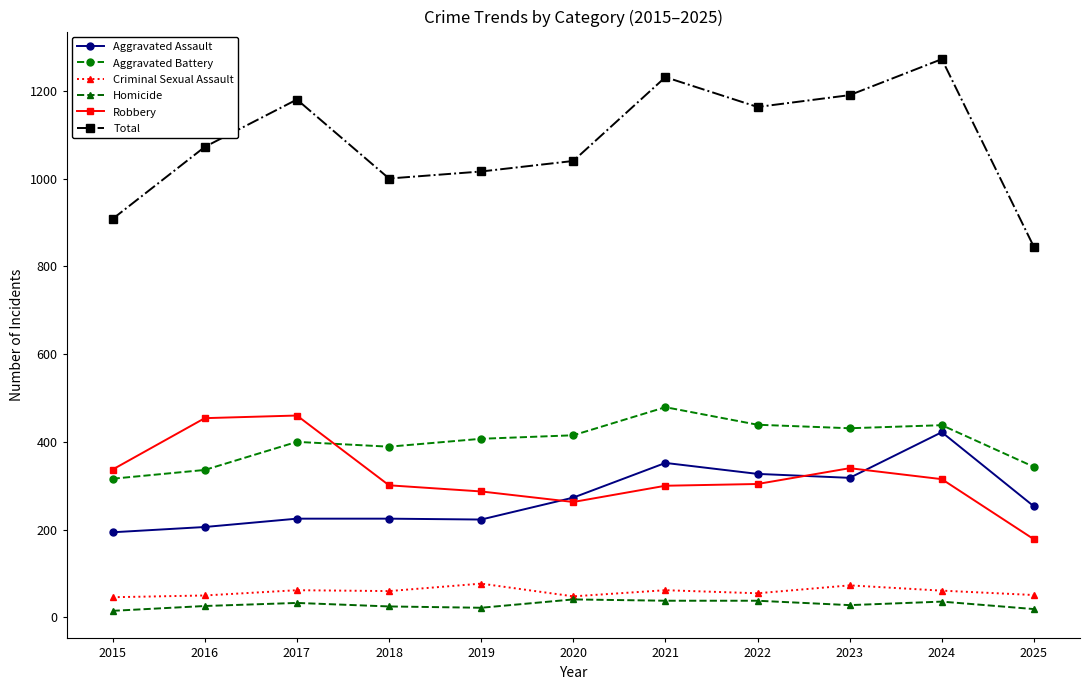

Is the value of Aggravated Assault at 2021 greater than the value of Criminal Sexual Assault at 2022?

Yes